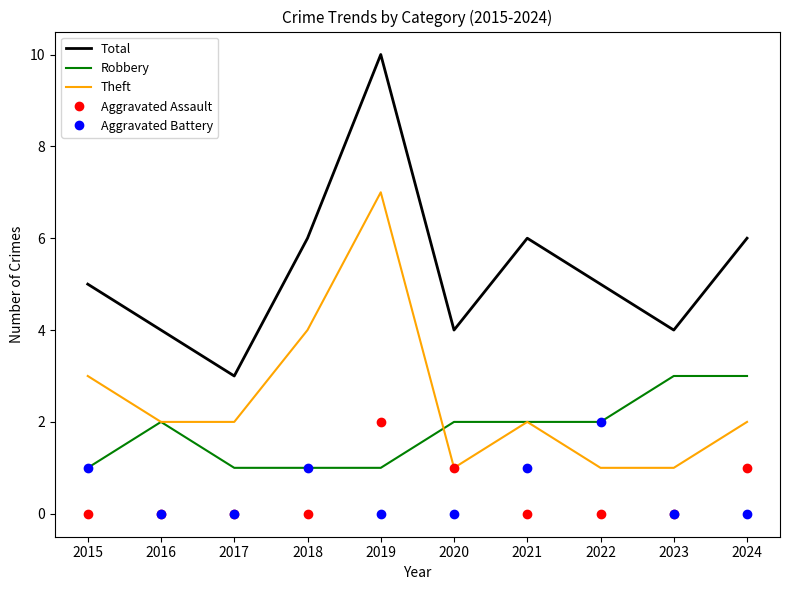

Reading left to right, transcribe all the data shown in this chart.

Total: 2015=5	2016=4	2017=3	2018=6	2019=10	2020=4	2021=6	2022=5	2023=4	2024=6
Robbery: 2015=1	2016=2	2017=1	2018=1	2019=1	2020=2	2021=2	2022=2	2023=3	2024=3
Theft: 2015=3	2016=2	2017=2	2018=4	2019=7	2020=1	2021=2	2022=1	2023=1	2024=2
Aggravated Assault: 2015=0	2016=0	2017=0	2018=0	2019=2	2020=1	2021=0	2022=0	2023=0	2024=1
Aggravated Battery: 2015=1	2016=0	2017=0	2018=1	2019=0	2020=0	2021=1	2022=2	2023=0	2024=0